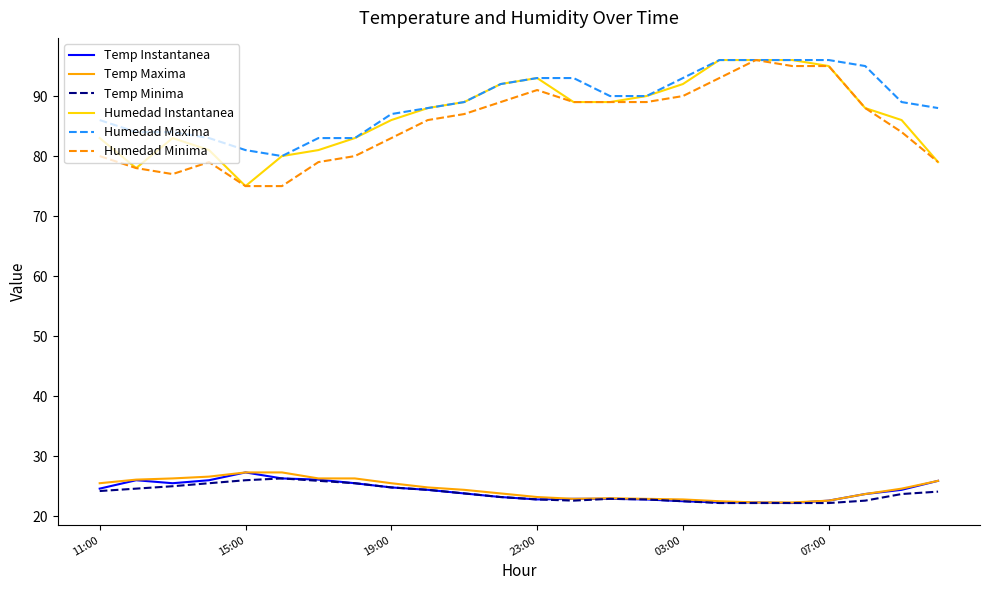

At how many categories does at least one series exceed 45?

24